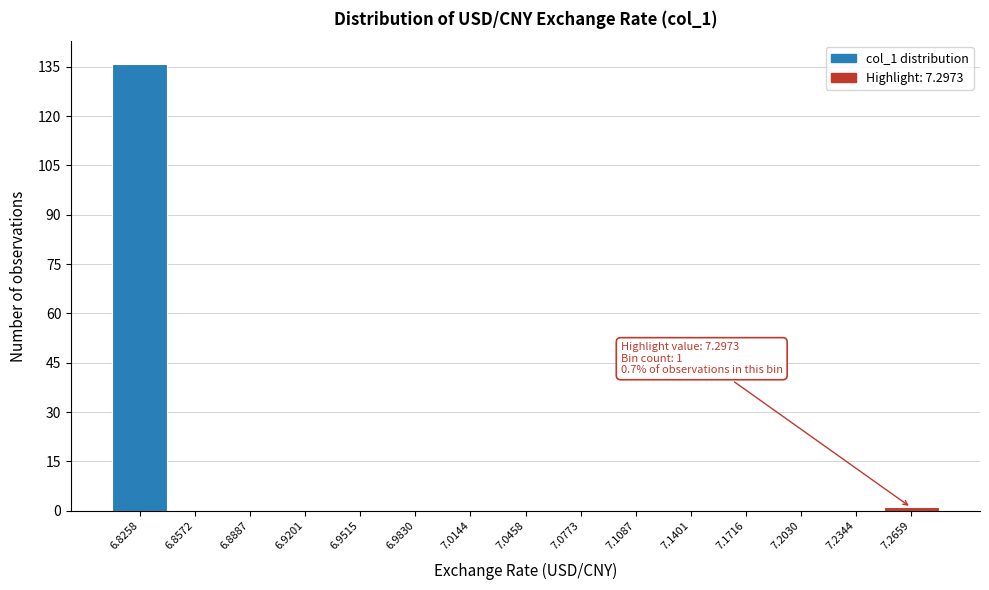

Reading left to right, transcribe all the data shown in this chart.

6.8258=136	6.8572=0	6.8887=0	6.9201=0	6.9515=0	6.9830=0	7.0144=0	7.0458=0	7.0773=0	7.1087=0	7.1401=0	7.1716=0	7.2030=0	7.2344=0	7.2659=1